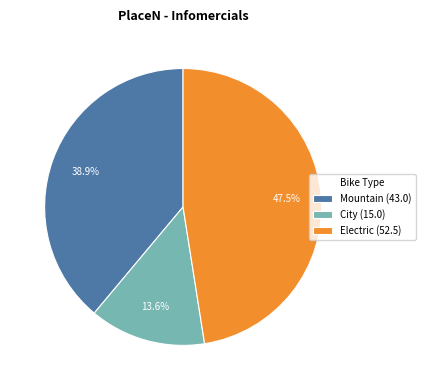

Rank the categories by value from lowest to highest.

City (15.0), Mountain (43.0), Electric (52.5)